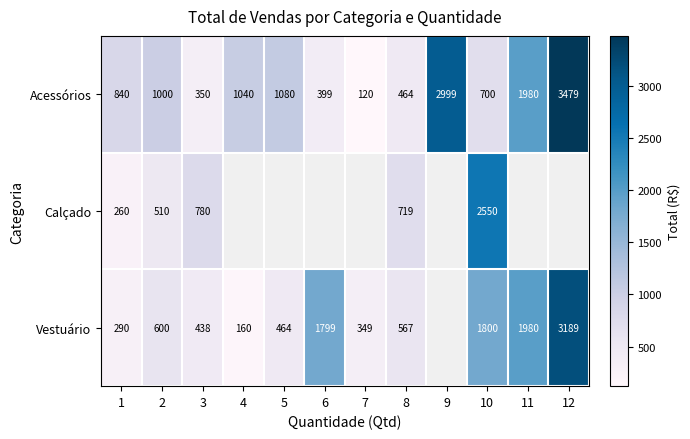

The value of Vestuário at 10 is 1800. True or false?

True